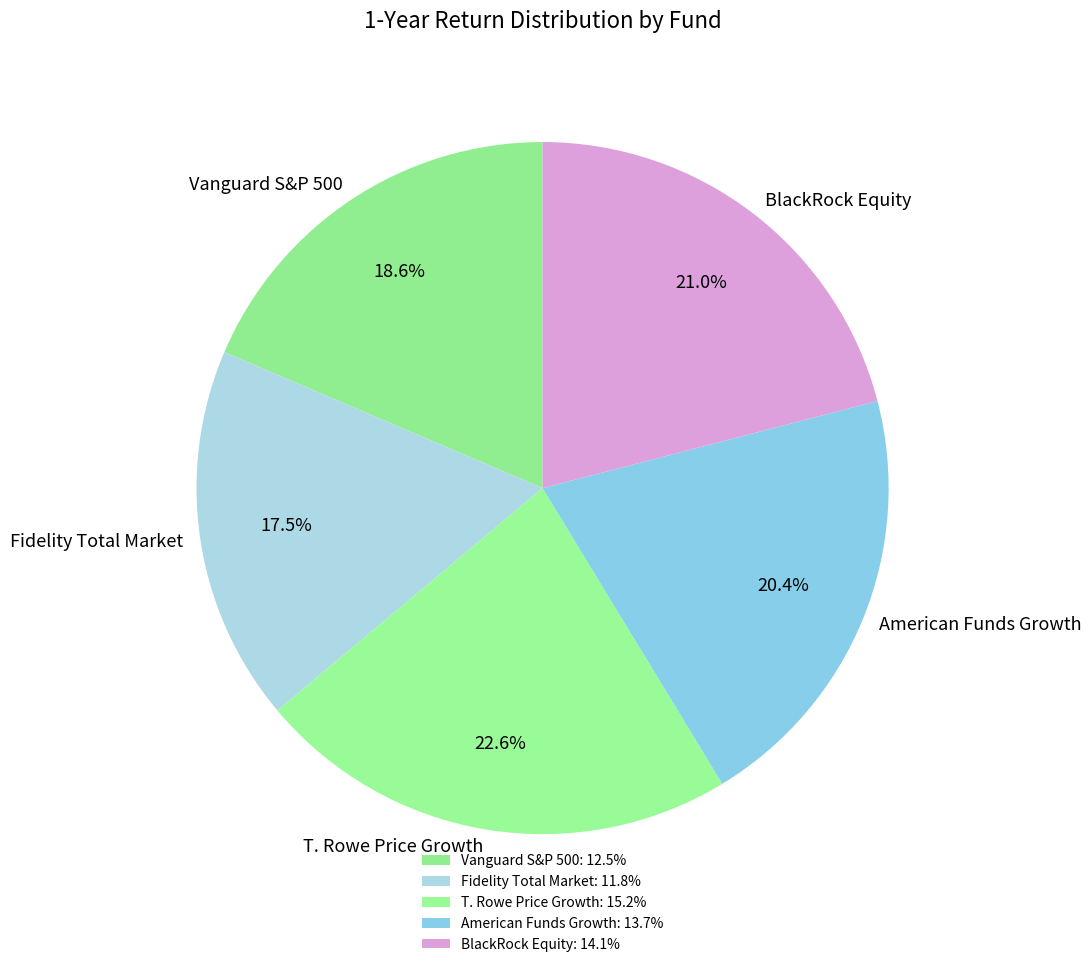

How much of the chart is everything except American Funds Growth?

79.6%